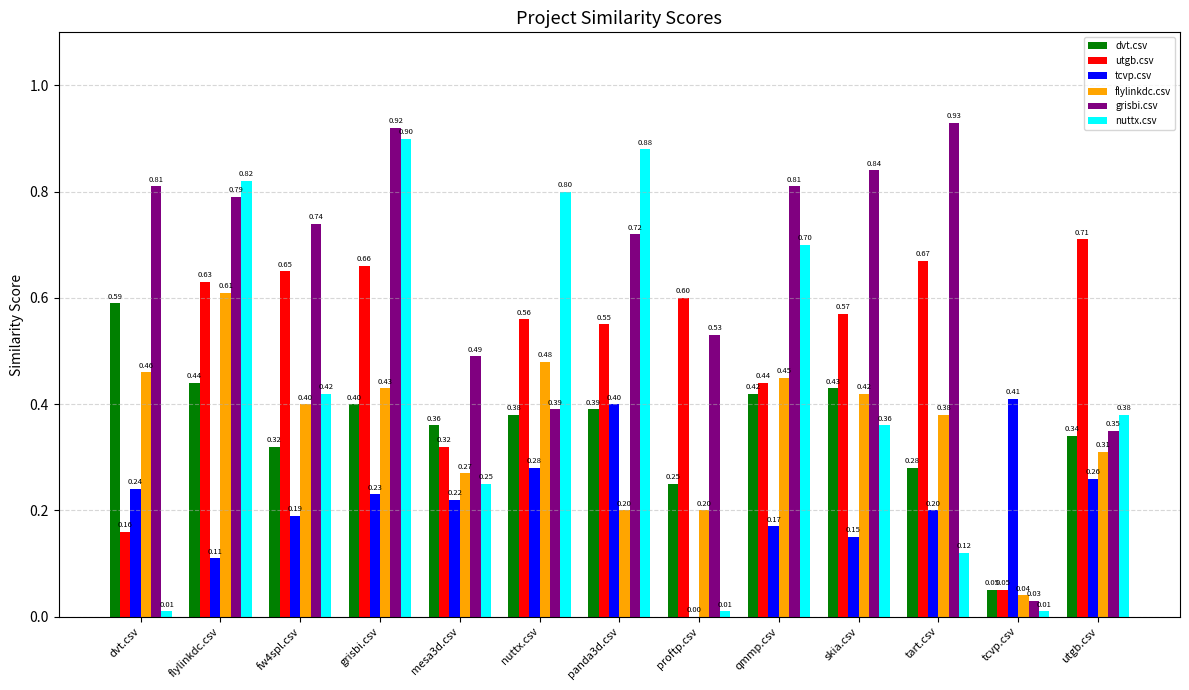

Is the value of nuttx.csv at utgb.csv greater than the value of grisbi.csv at dvt.csv?

No